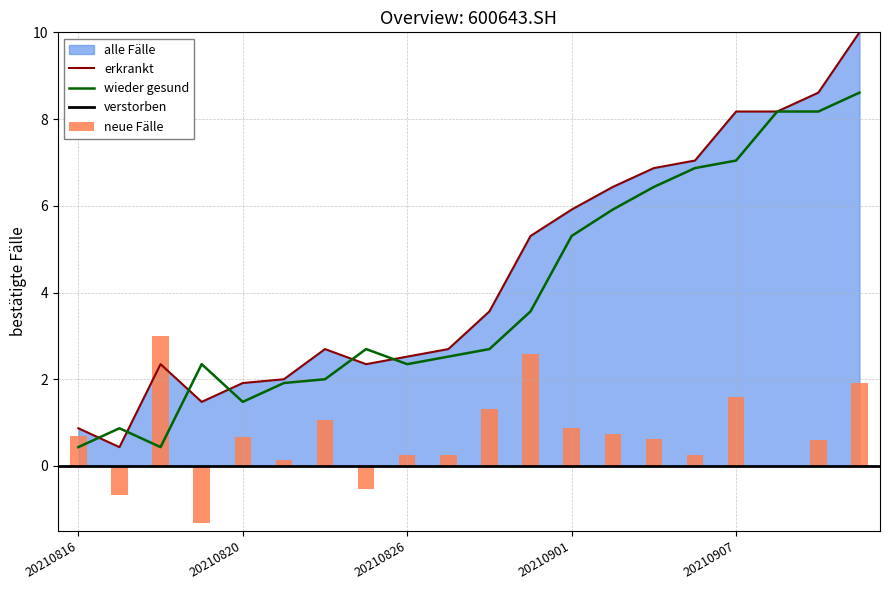

What is the sum of the pct_chg values at 20210902 and 20210820?

1.4